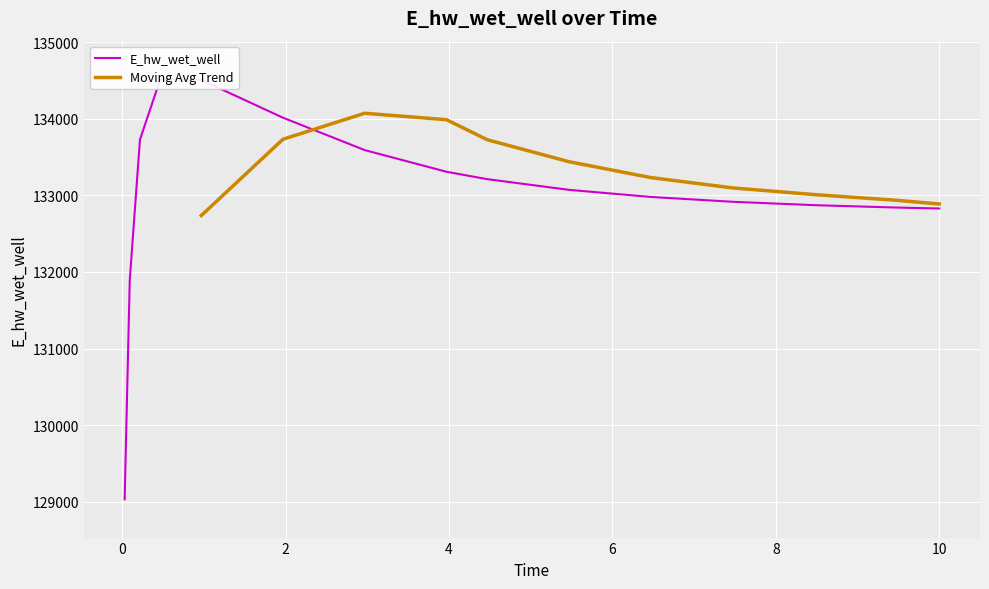

Which category has the highest value across all series?

0.46875